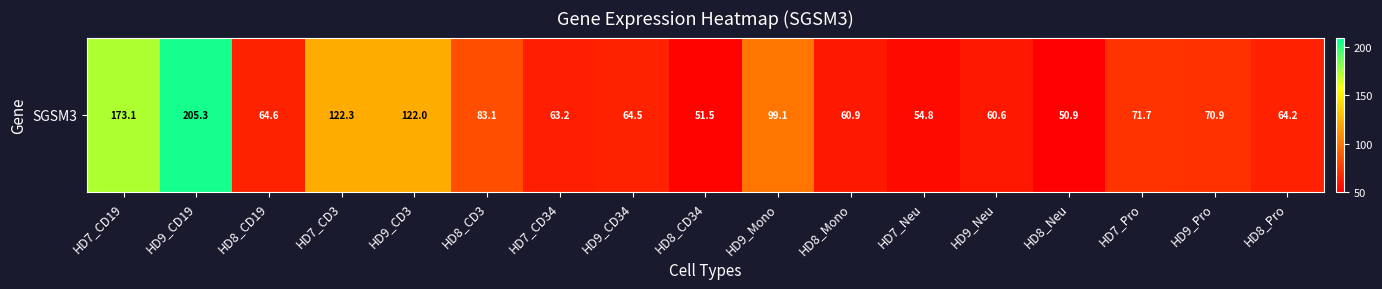

The value at HD9_Pro is 70.9. True or false?

True